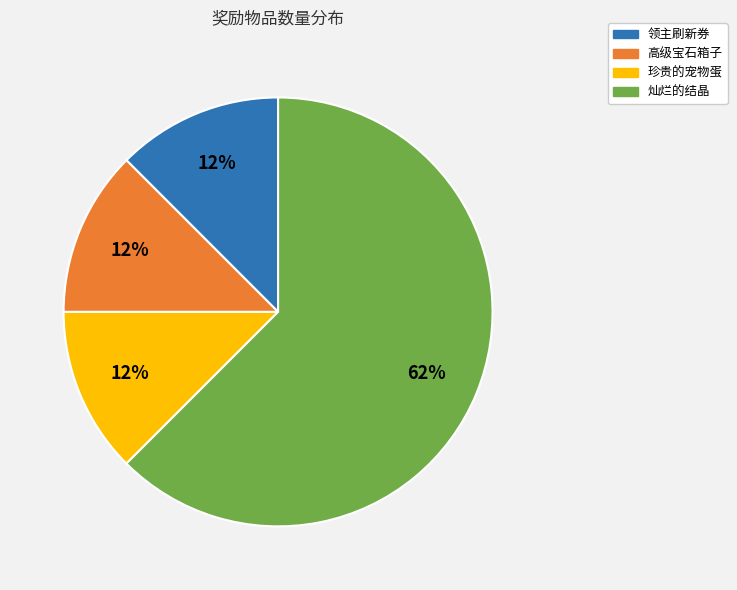

Which has a higher value, 领主刷新券 or 灿烂的结晶?

灿烂的结晶